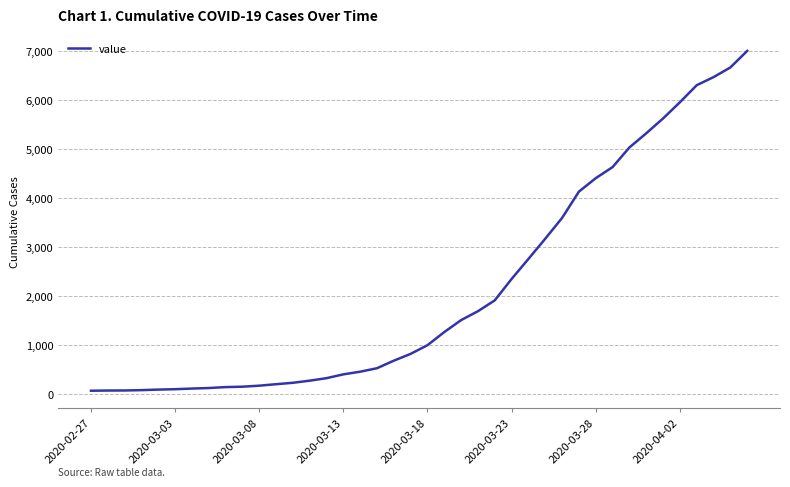

Count the number of data series in this chart.

1